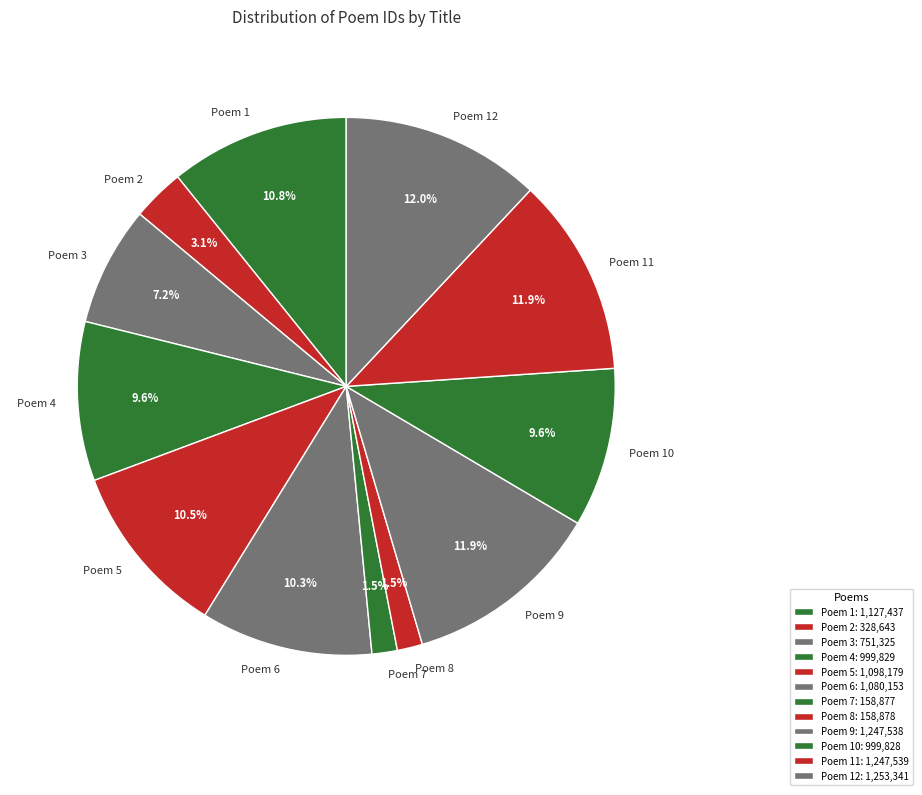

Is there any slice that represents more than half of the pie?

No